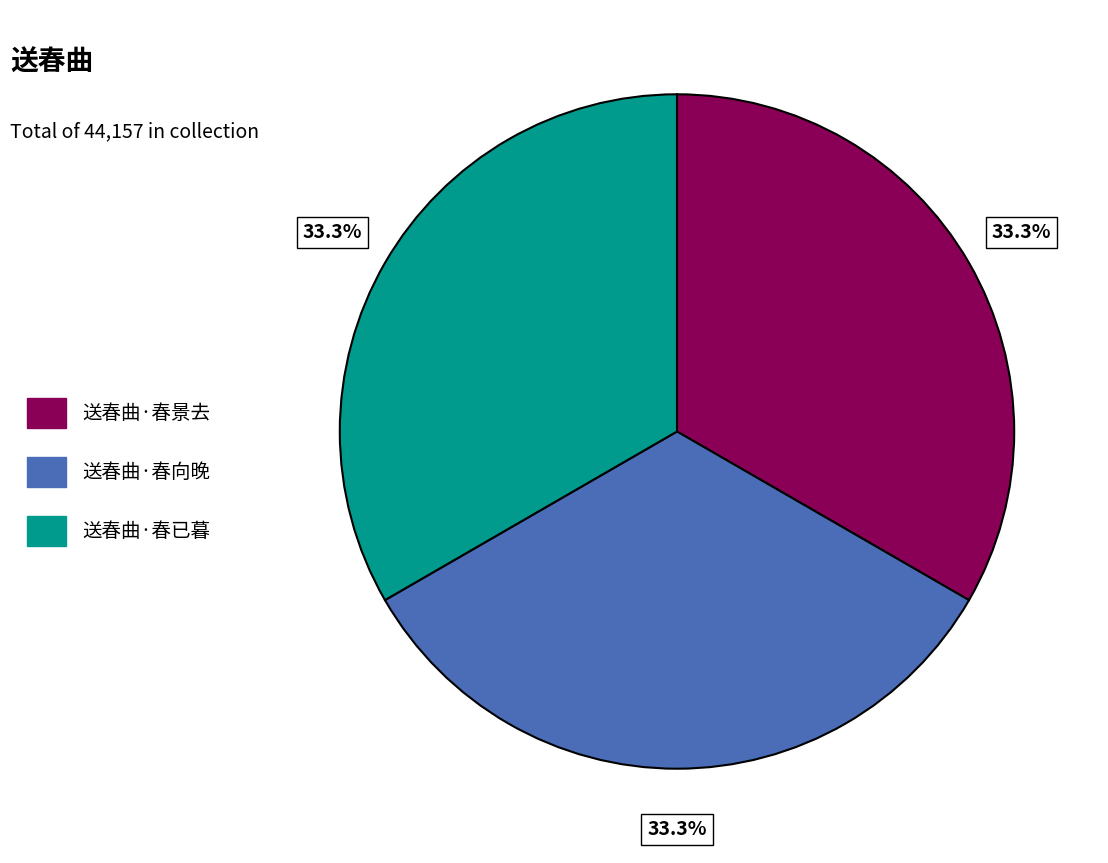

To the nearest percent, what is the combined percentage of 送春曲·春已暮 and 送春曲·春景去?

67%